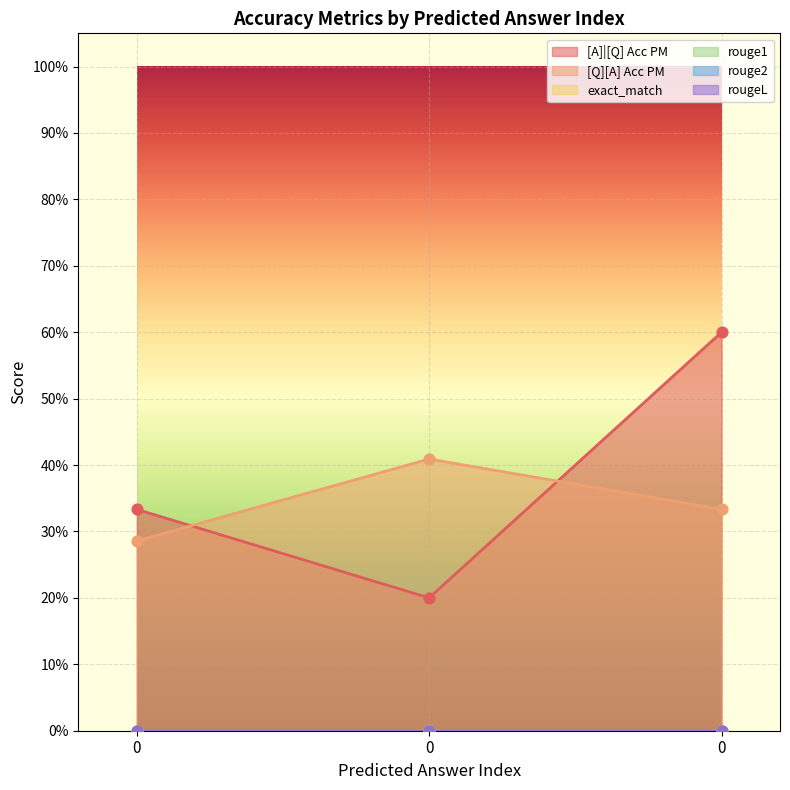

Is the value of rouge2 at 0 greater than the value of exact_match at 0?

No